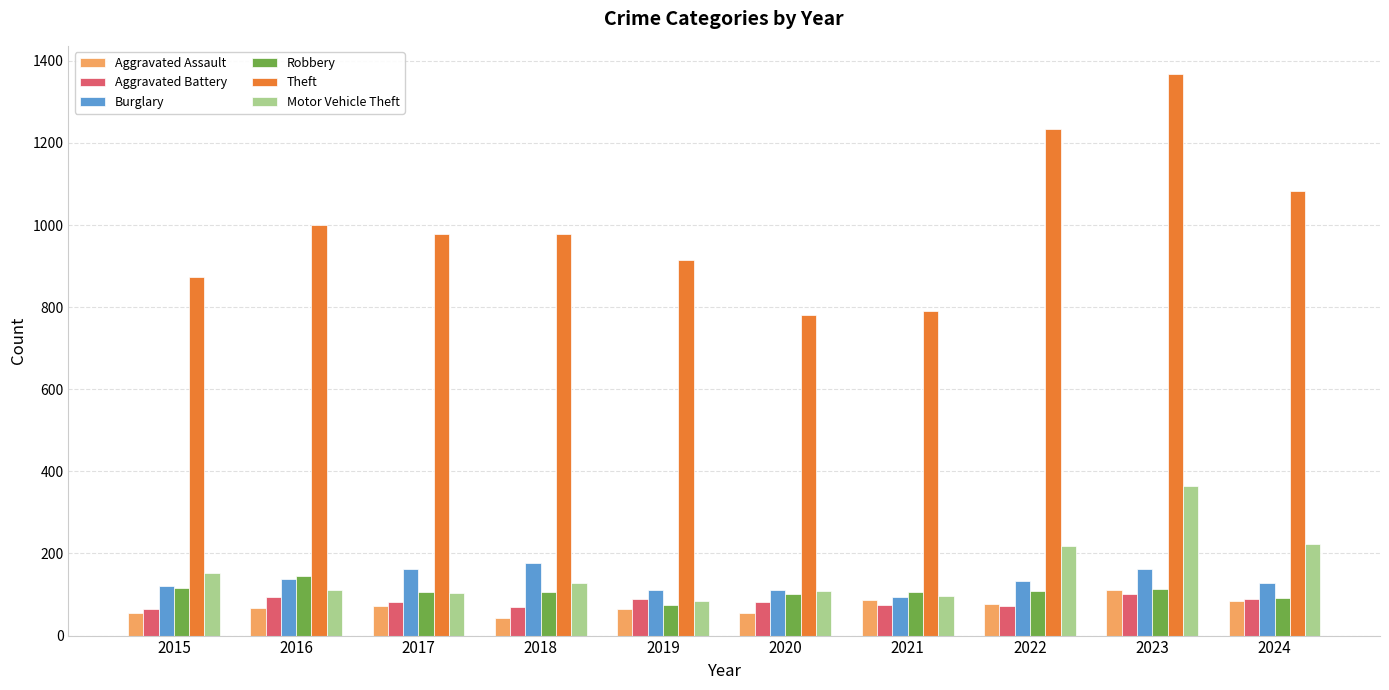

What is the value of the Burglary bar at the 9th from the left?

161